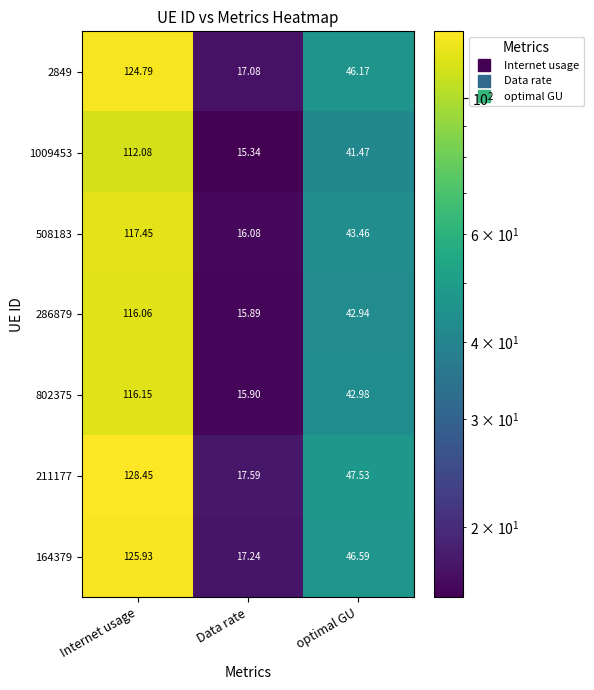

Where is 2849 nearest to the value 70?

optimal GU